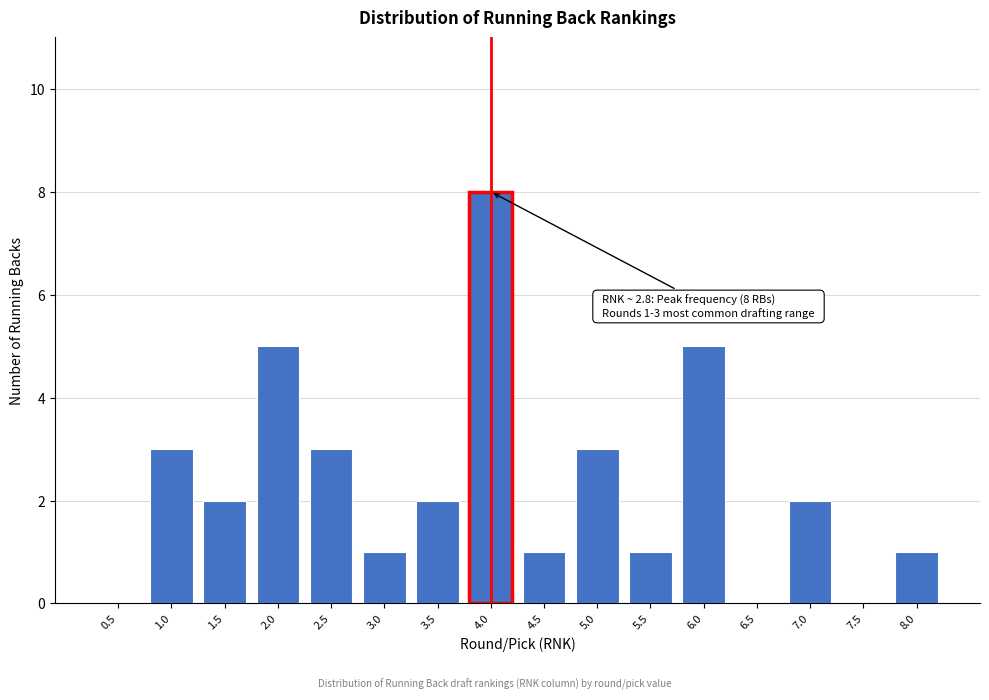

Reading left to right, transcribe all the data shown in this chart.

0.5=0	1.0=3	1.5=2	2.0=5	2.5=3	3.0=1	3.5=2	4.0=8	4.5=1	5.0=3	5.5=1	6.0=5	6.5=0	7.0=2	7.5=0	8.0=1